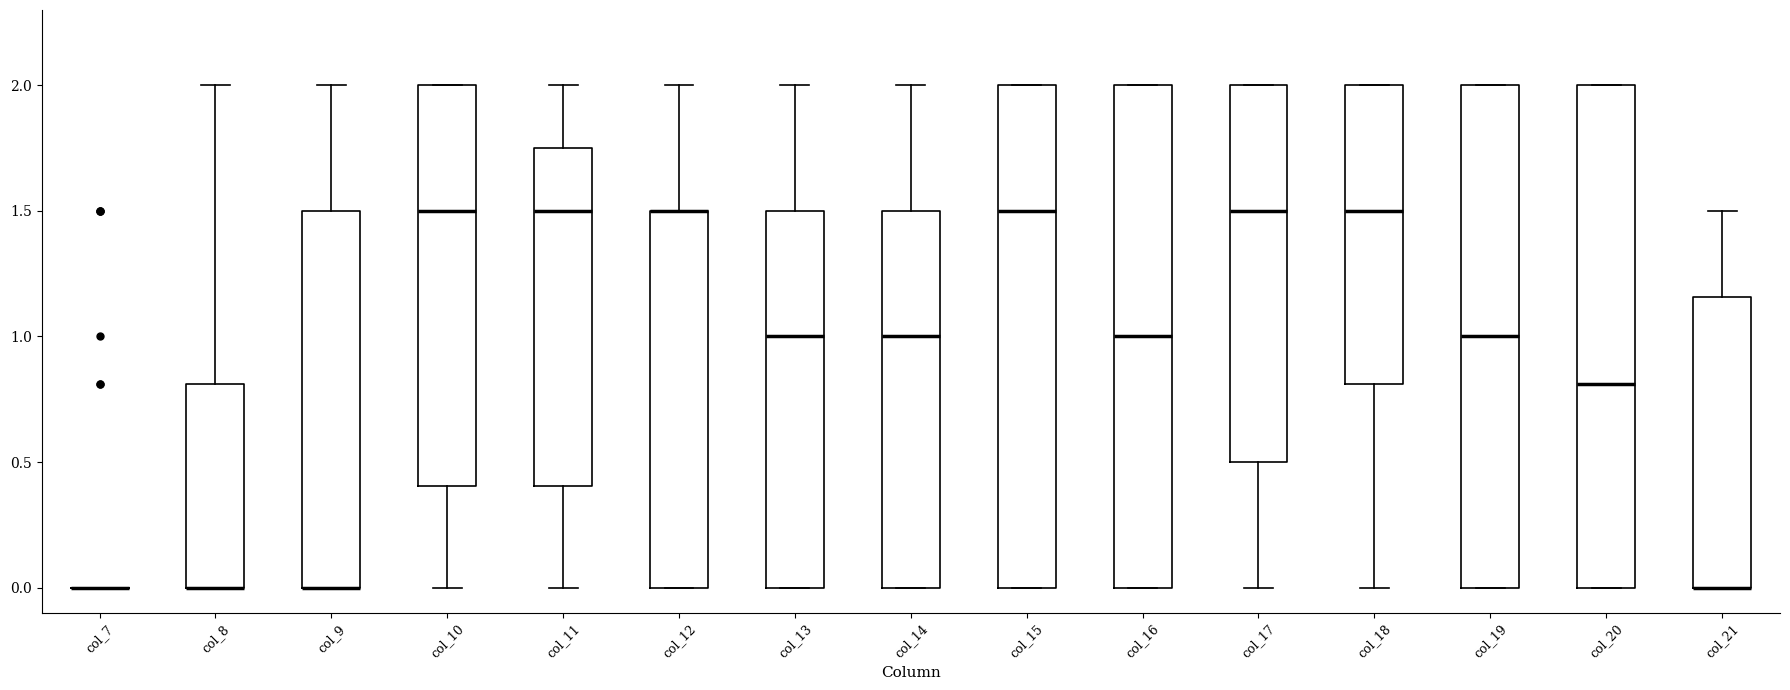

Reading left to right, transcribe this box plot: for each box, give where its median line is, the range the box spans, and where its two whiskers end, as read against the y-axis. The values are not printed on the chart, so give them approximately, as read against the axis.

col_7: box collapsed to a line at 0.00, whiskers 0.00 to 0.00
col_8: median 0.00 (drawn on the box's lower edge), box 0.00 to 0.80, whiskers 0.00 to 2.00
col_9: median 0.00 (drawn on the box's lower edge), box 0.00 to 1.50, whiskers 0.00 to 2.00
col_10: median 1.50, box 0.40 to 2.00, whiskers 0.00 to 2.00
col_11: median 1.50, box 0.40 to 1.75, whiskers 0.00 to 2.00
col_12: median 1.50 (drawn on the box's upper edge), box 0.00 to 1.50, whiskers 0.00 to 2.00
col_13: median 1.00, box 0.00 to 1.50, whiskers 0.00 to 2.00
col_14: median 1.00, box 0.00 to 1.50, whiskers 0.00 to 2.00
col_15: median 1.50, box 0.00 to 2.00, whiskers 0.00 to 2.00
col_16: median 1.00, box 0.00 to 2.00, whiskers 0.00 to 2.00
col_17: median 1.50, box 0.50 to 2.00, whiskers 0.00 to 2.00
col_18: median 1.50, box 0.80 to 2.00, whiskers 0.00 to 2.00
col_19: median 1.00, box 0.00 to 2.00, whiskers 0.00 to 2.00
col_20: median 0.80, box 0.00 to 2.00, whiskers 0.00 to 2.00
col_21: median 0.00 (drawn on the box's lower edge), box 0.00 to 1.15, whiskers 0.00 to 1.50